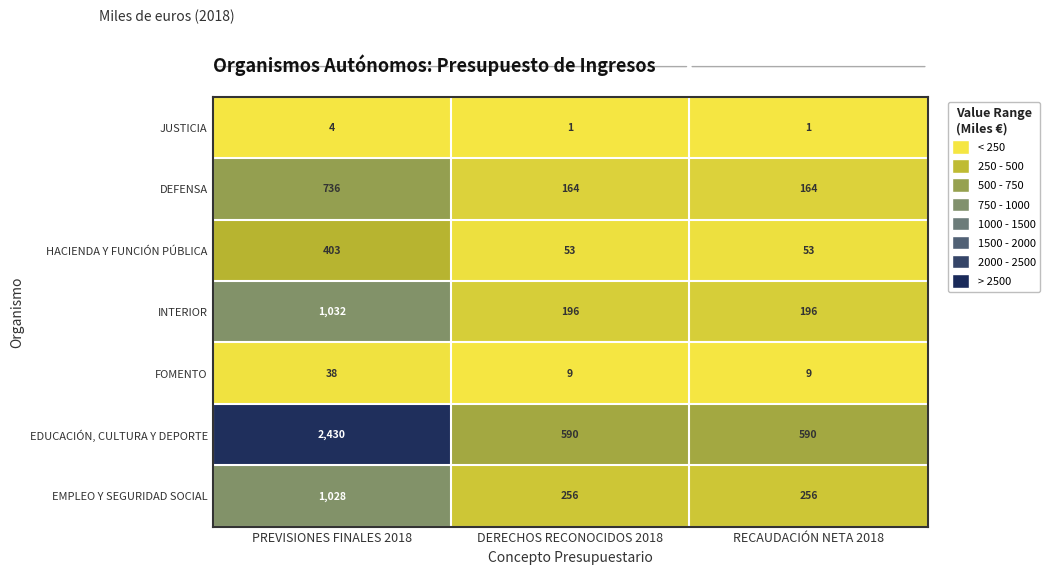

How many data points in EDUCACIÓN, CULTURA Y DEPORTE are above 590?

1